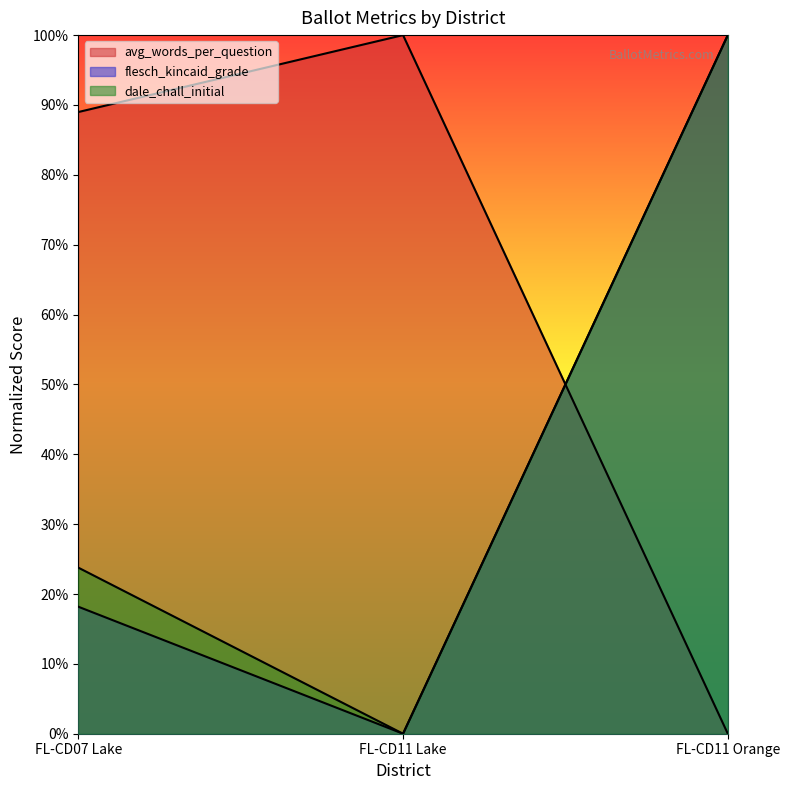

Is it true that flesch_kincaid_grade equals -57.5 at FL-CD11 Lake?

False